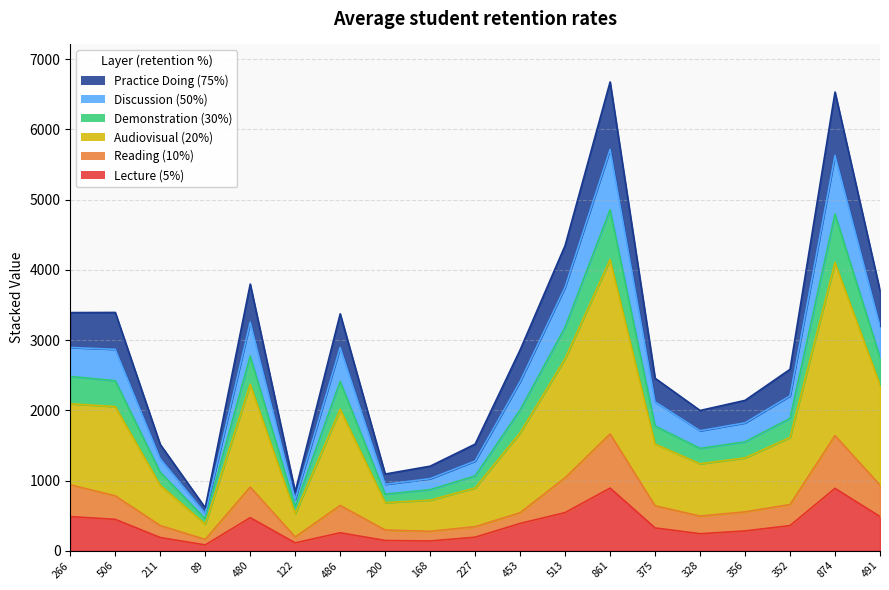

At which category is the sum across all series the highest?

861